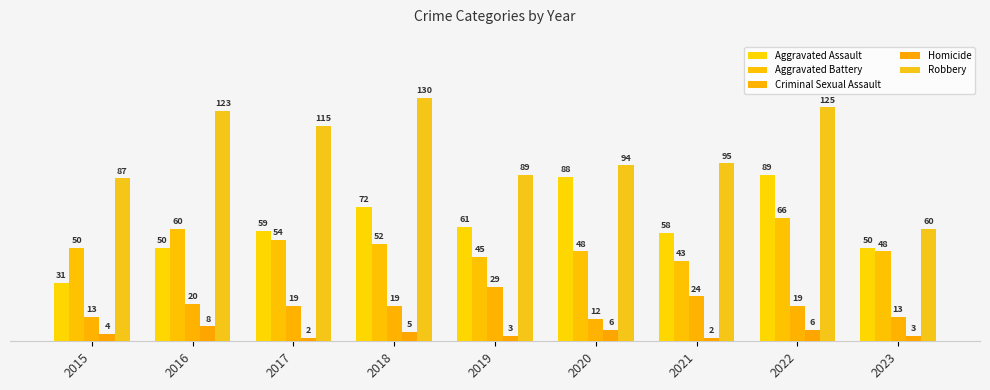

At which label does Criminal Sexual Assault first exceed 19?

2016